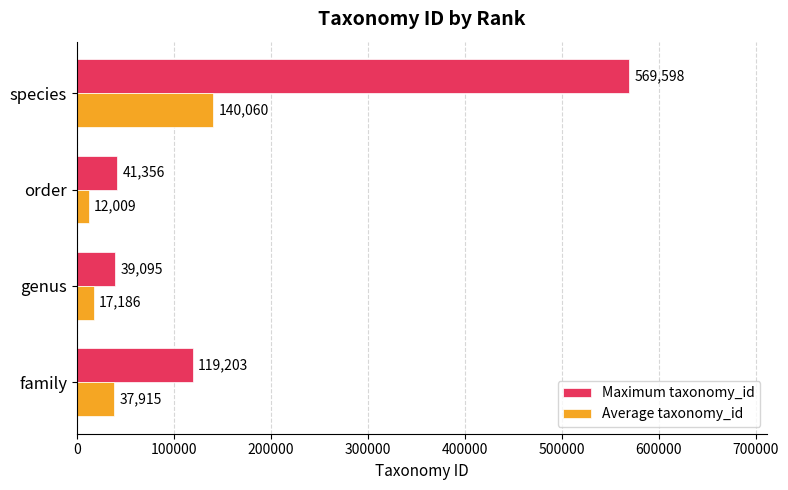

At which label does Maximum taxonomy_id reach its minimum?

genus